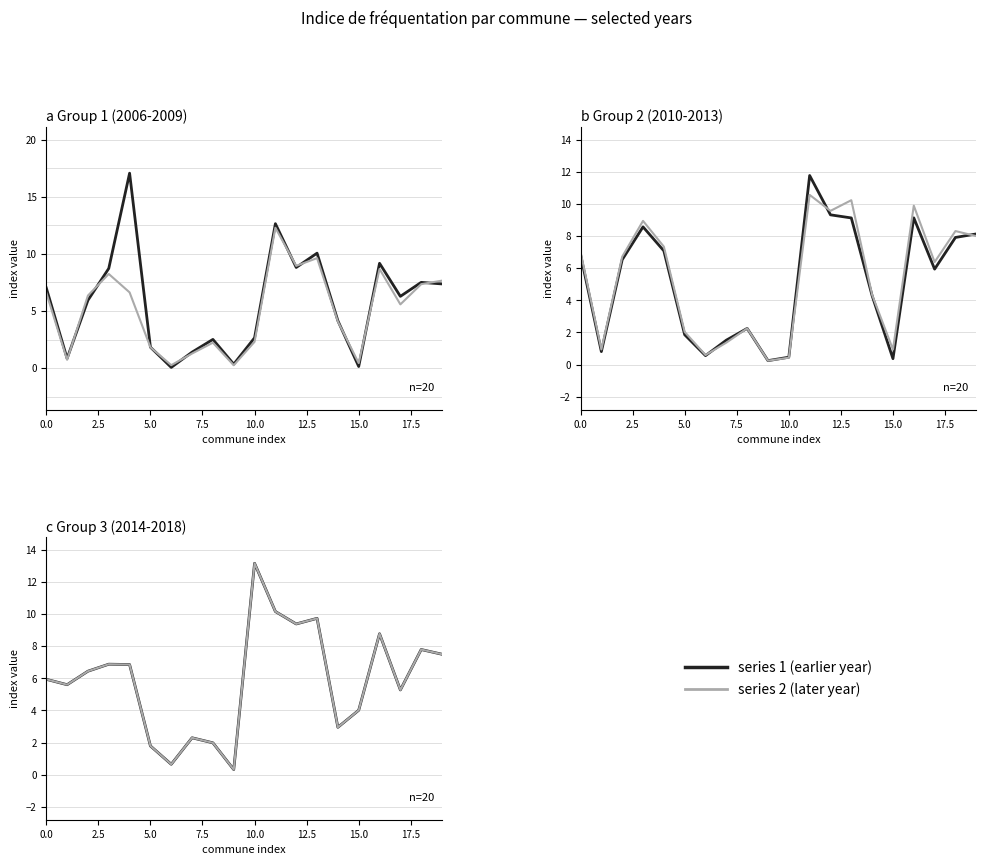

The col_49 (2009) series shows 0.2 at 9. True or false?

False